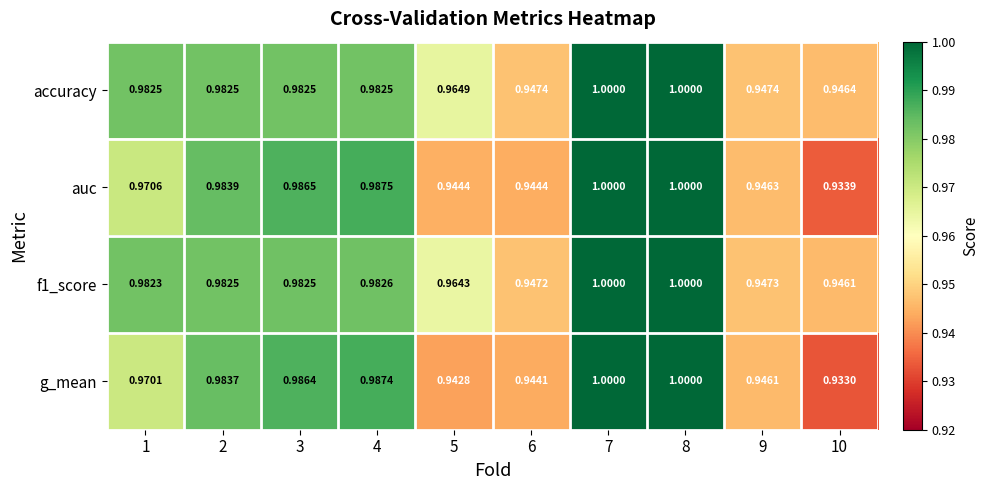

Which series has the largest total across all categories?

accuracy